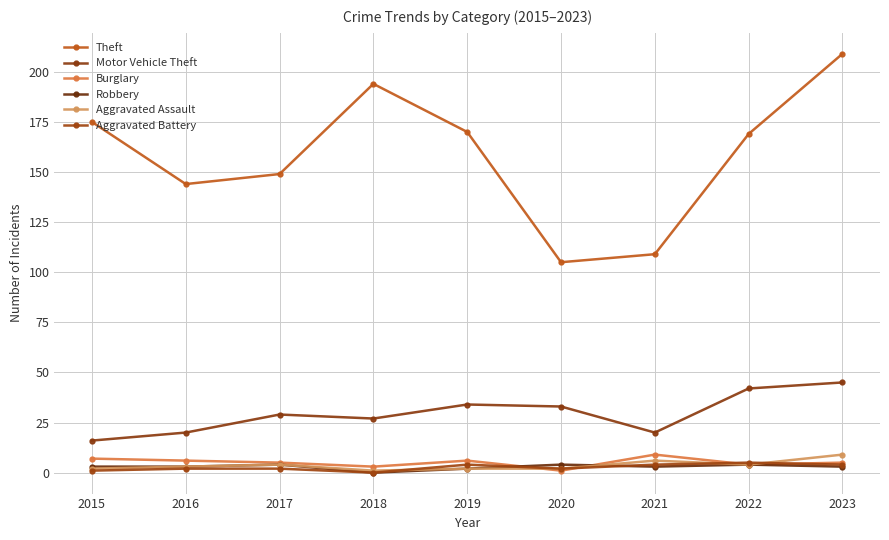

At how many categories does at least one series exceed 121?

7